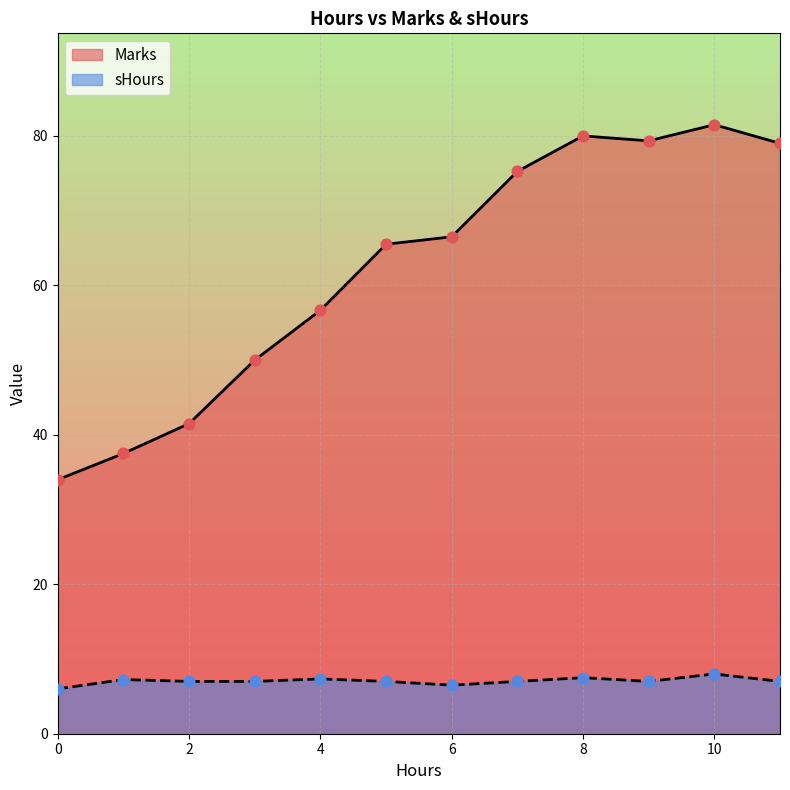

At how many categories does at least one series exceed 18?

12